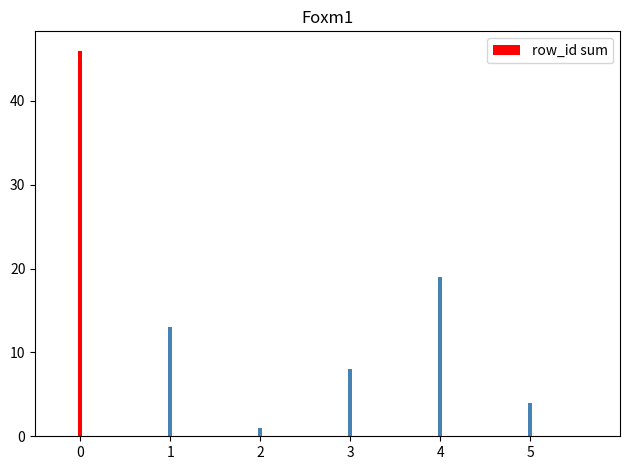

Where is the data nearest to the value 23?

4